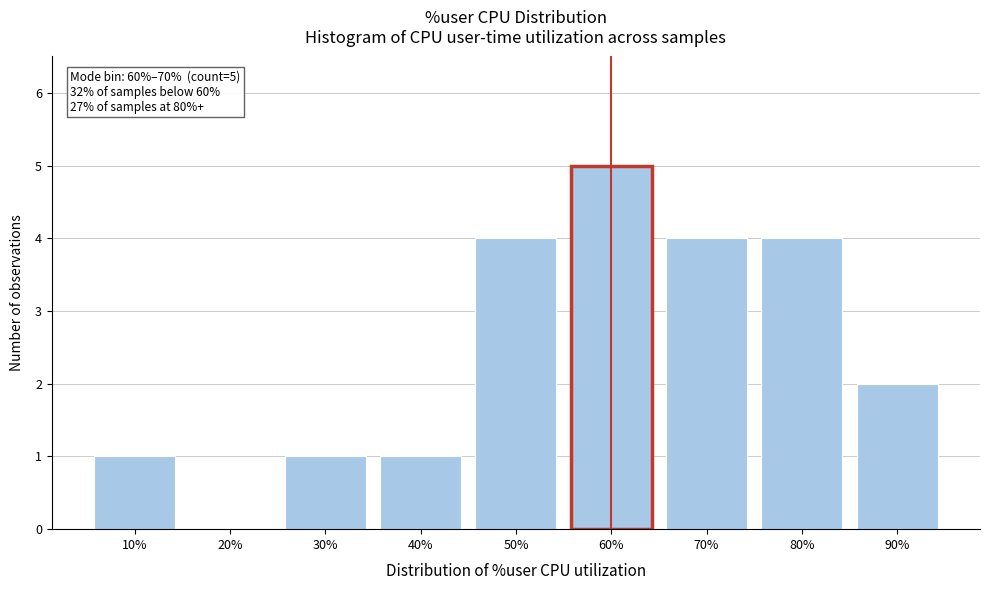

Reading right to left, transcribe all the data shown in this chart.

90%=2	80%=4	70%=4	60%=5	50%=4	40%=1	30%=1	20%=0	10%=1